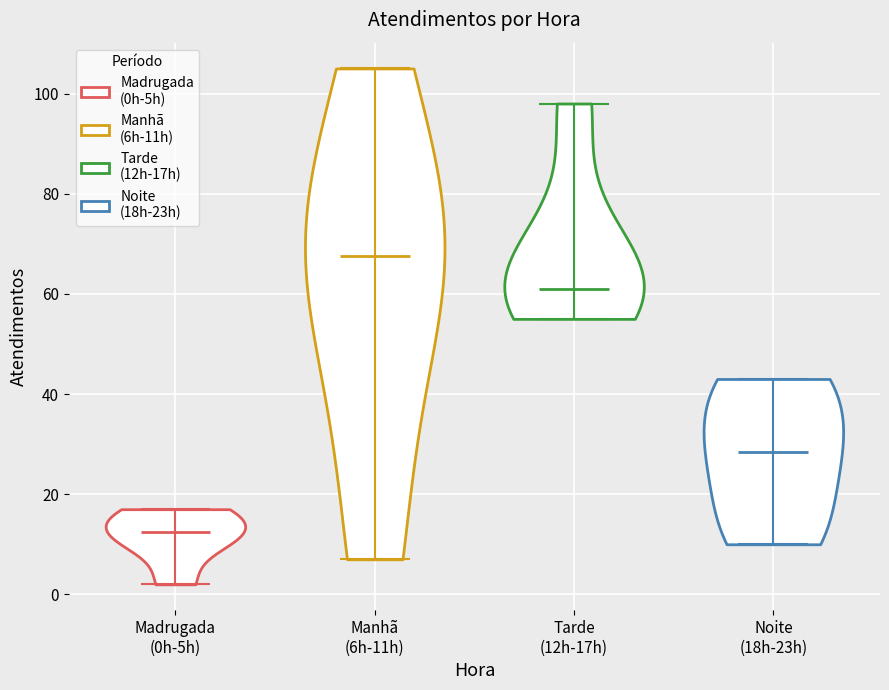

Reading left to right, read every violin against the y-axis: where its median line is, and the lowest and highest points it reaches. The values are not printed on the chart, so give them approximately, as read against the axis.

Madrugada (0h-5h): median line 12, lowest point 2, highest point 18
Manhã (6h-11h): median line 68, lowest point 8, highest point 106
Tarde (12h-17h): median line 62, lowest point 56, highest point 98
Noite (18h-23h): median line 28, lowest point 10, highest point 44